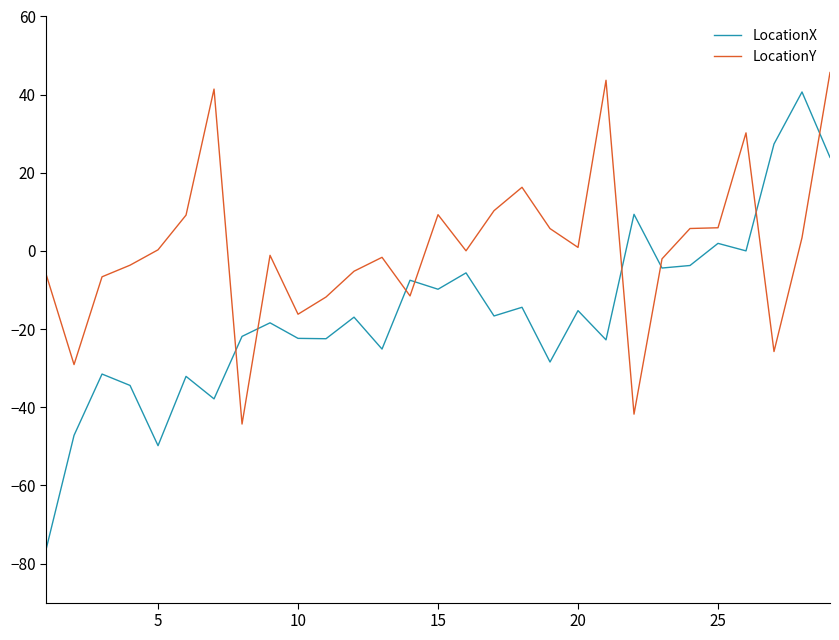

What are all the series names shown in the legend?

LocationX, LocationY